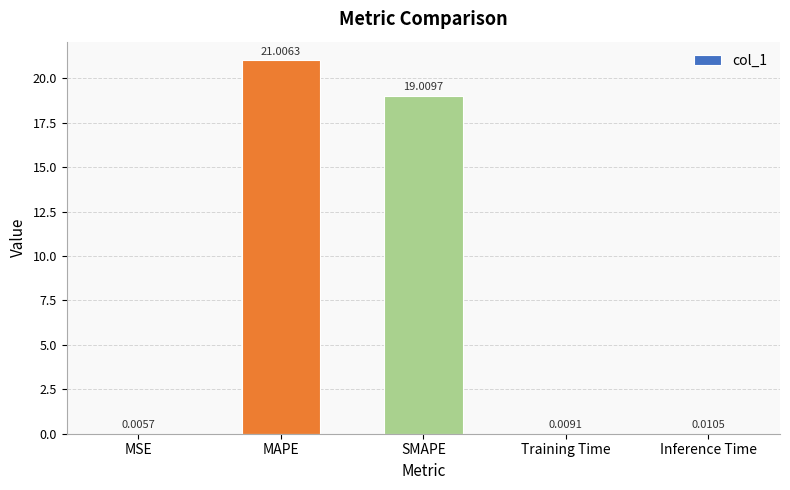

What is the maximum value shown in the chart?

21.0